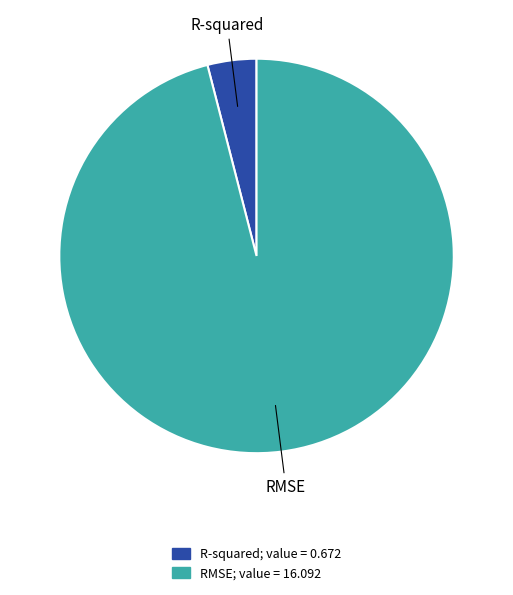

Which has a higher value, R-squared or RMSE?

RMSE